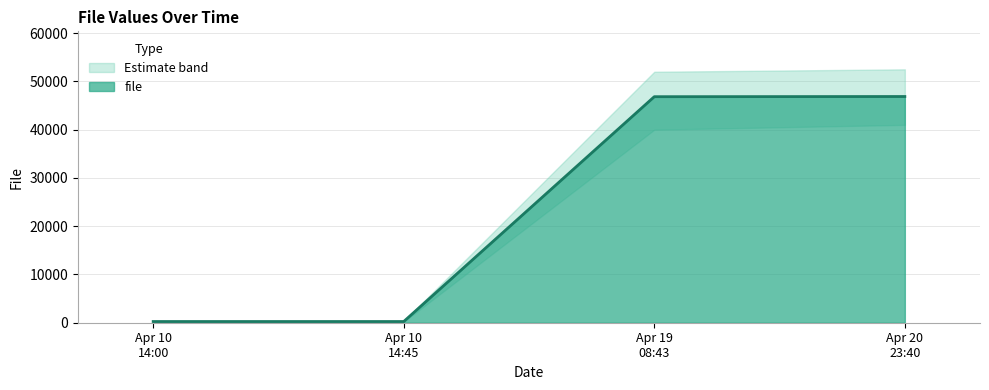

What is the highest value of the file series?

46870